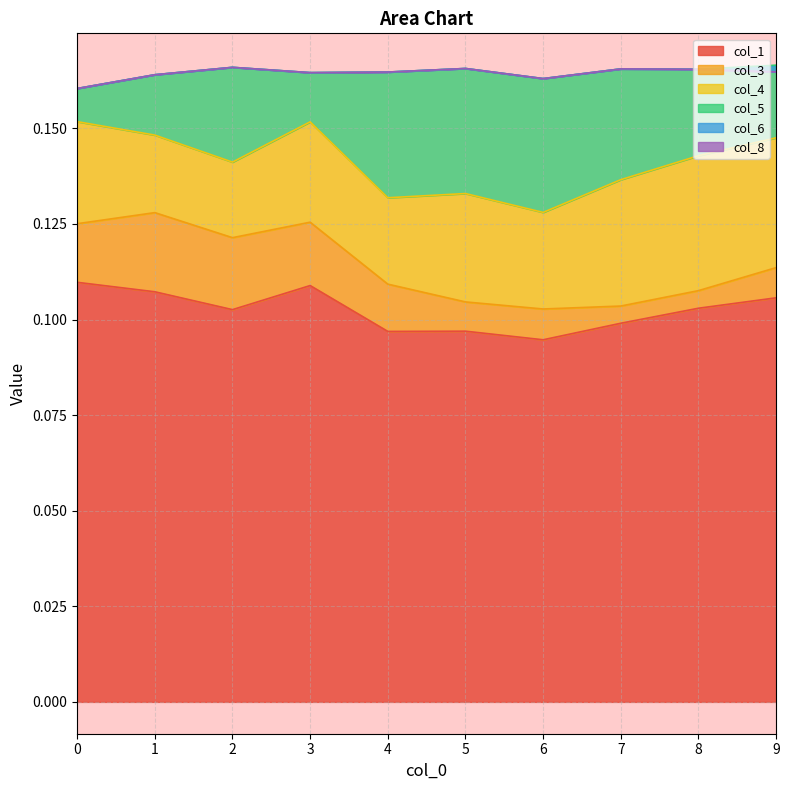

Which category has the lowest value in the col_6 series?

9